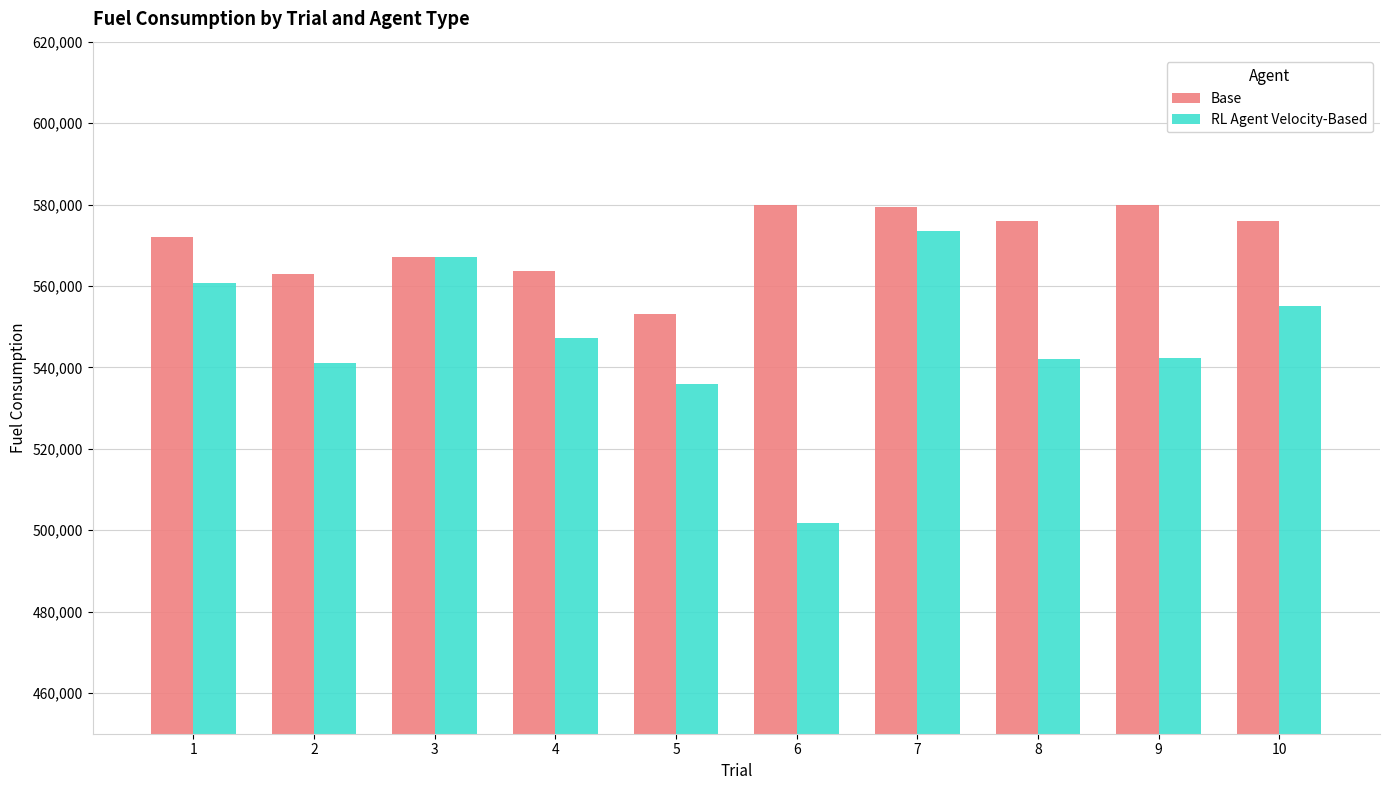

At which category is the sum across all series the highest?

7